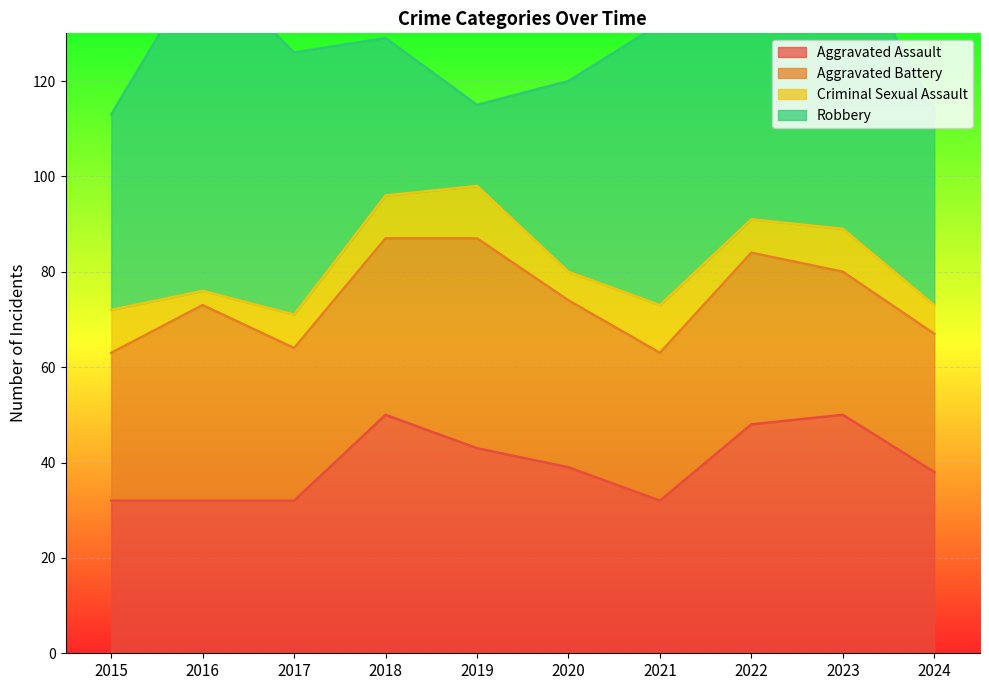

Reading left to right, what are all the values shown in this chart?

Aggravated Assault: 32	32	32	50	43	39	32	48	50	38
Aggravated Battery: 31	41	32	37	44	35	31	36	30	29
Criminal Sexual Assault: 9	3	7	9	11	6	10	7	9	6
Robbery: 41	69	55	33	17	40	59	50	61	41